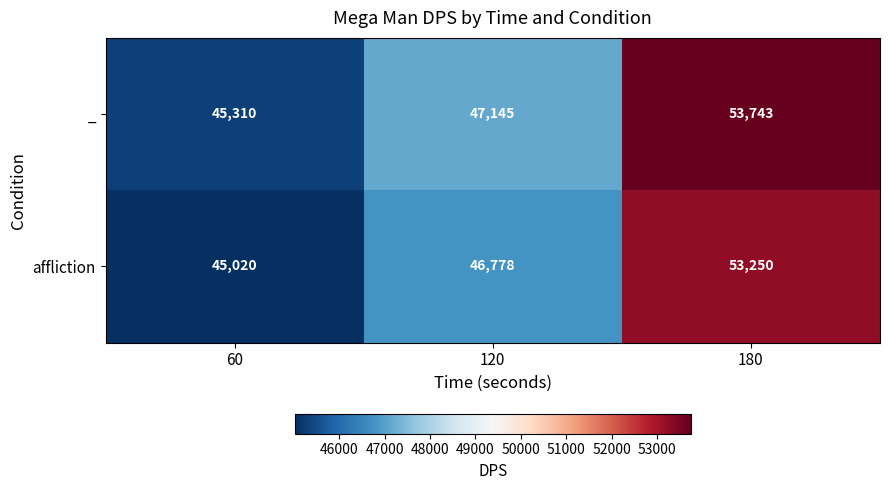

How many affliction values are between 45020 and 53250?

3